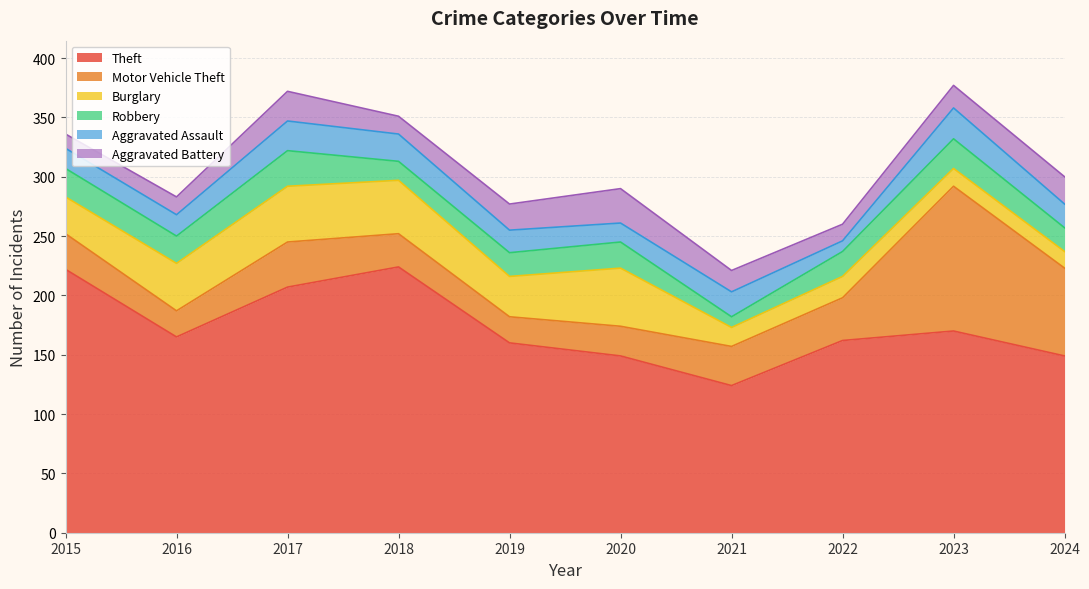

After their last crossing, which series has the higher values: Robbery or Burglary?

Robbery